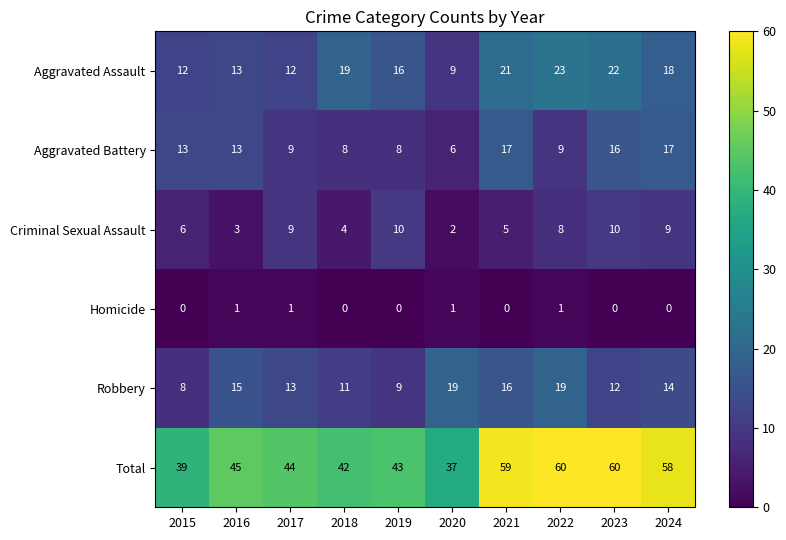

What is the difference between the Aggravated Assault values at 2016 and 2018?

6